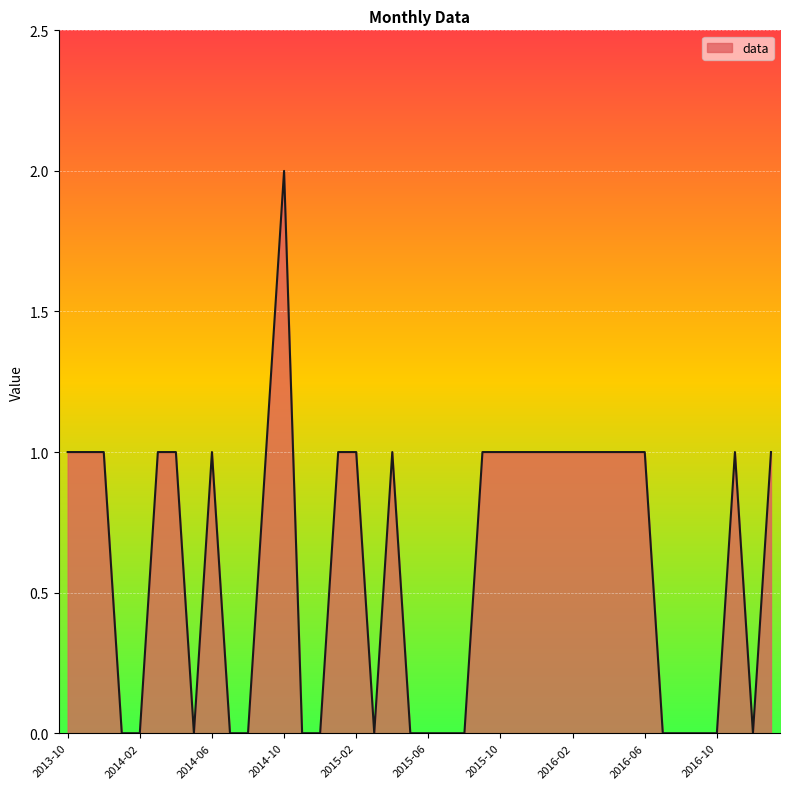

Does the chart display data point markers on the line(s)?

No